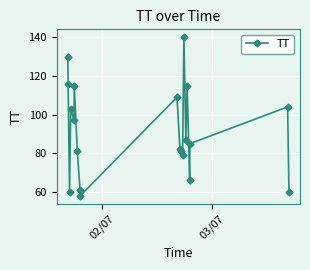

Count the number of data series in this chart.

1